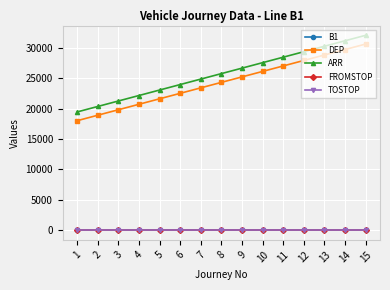

Is it true that ARR equals 12899.1 at 9?

False